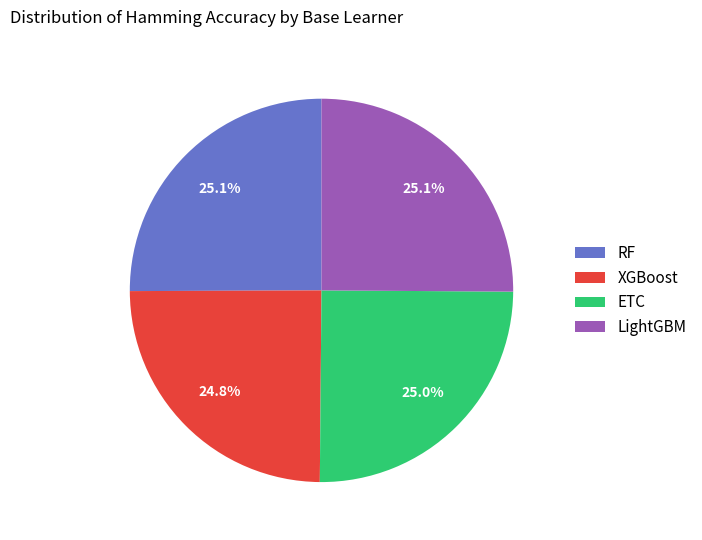

How much of the chart is everything except RF?

74.9%